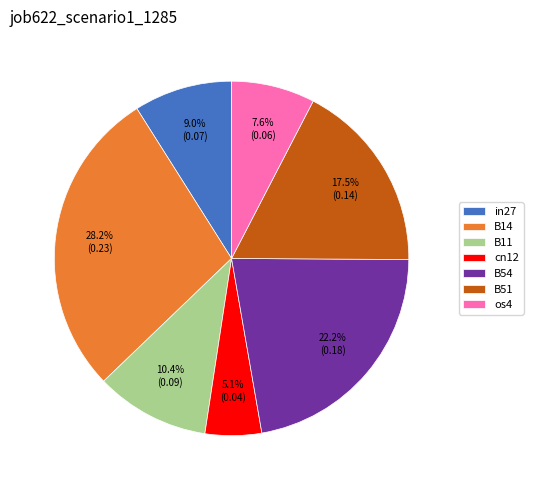

Does in27 account for over 50% of the chart?

No